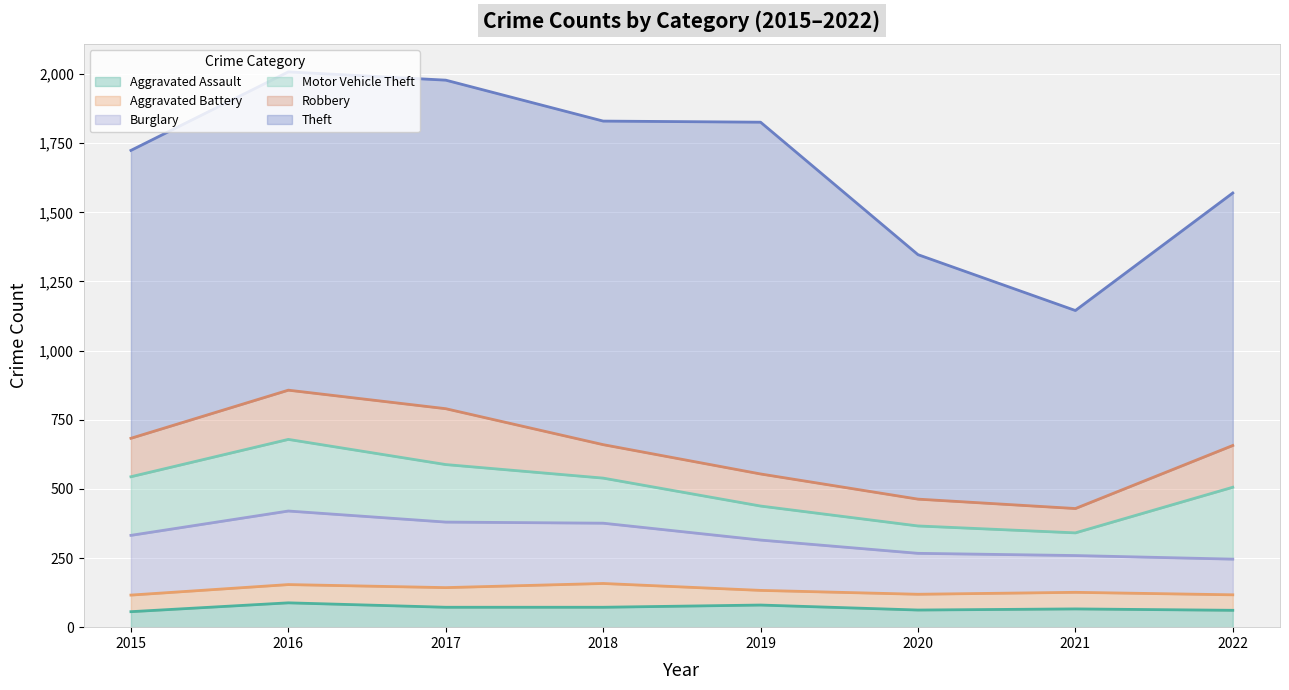

Reading right to left, transcribe all the data shown in this chart.

Aggravated Assault: 61	66	62	80	72	72	88	56
Aggravated Battery: 56	60	57	53	86	71	66	60
Burglary: 129	133	148	182	218	237	266	216
Motor Vehicle Theft: 260	82	99	123	163	208	259	212
Robbery: 151	88	97	116	121	202	178	139
Theft: 913	716	884	1272	1170	1188	1151	1041